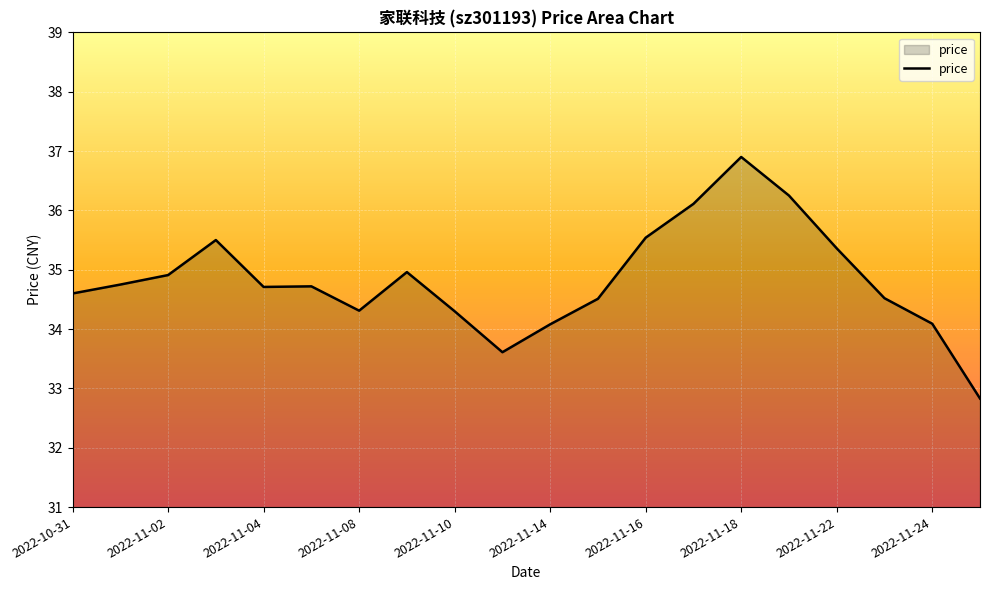

What is the difference between the maximum and minimum values?

4.1